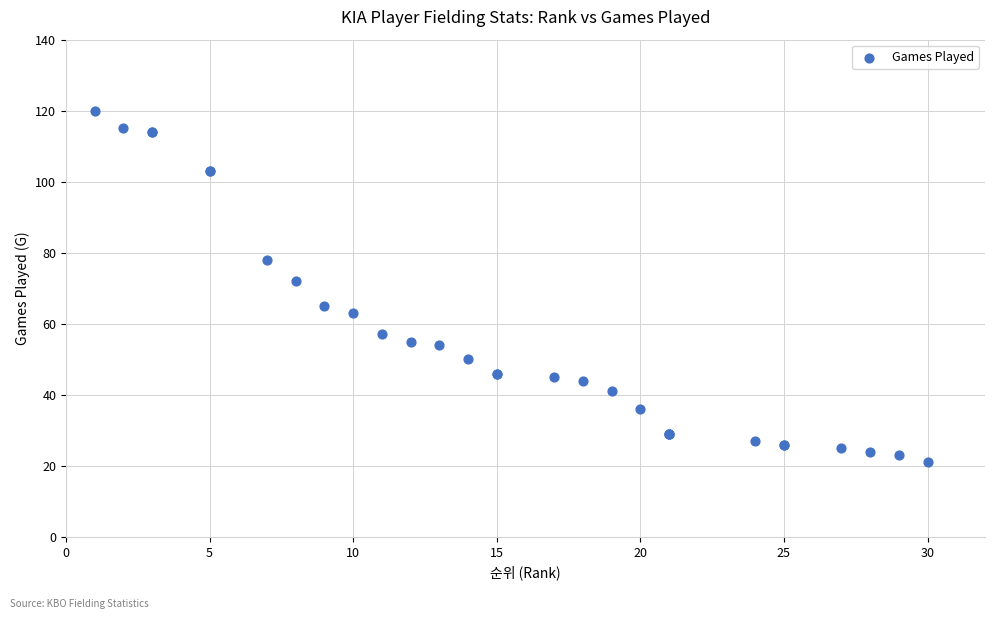

What Y value in the scatter plot is closest to 70?

72